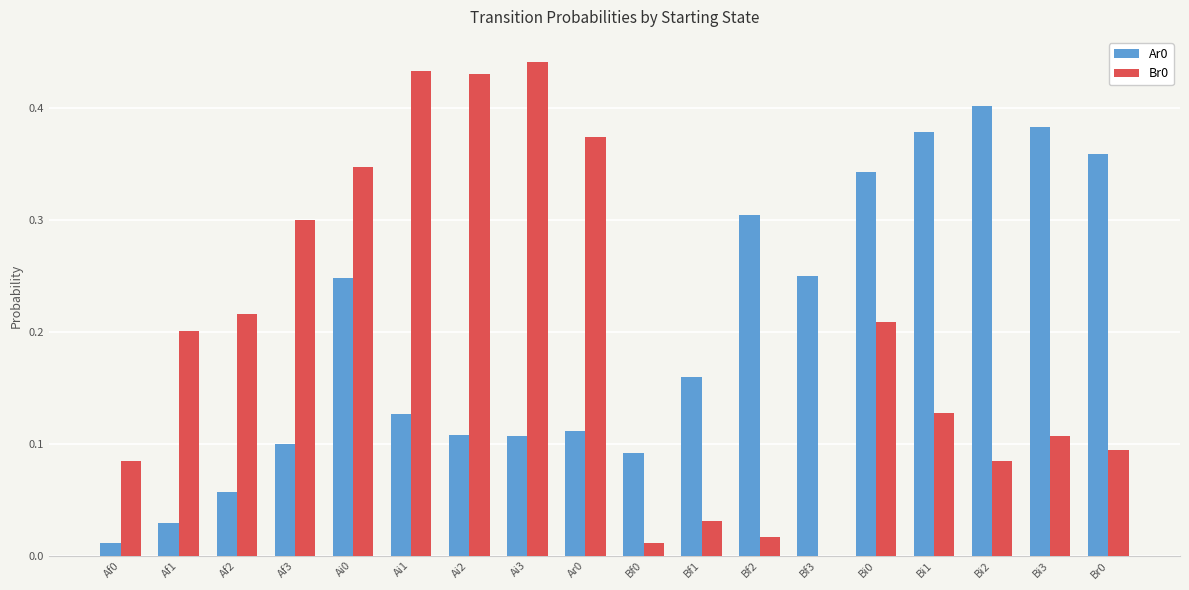

The Ar0 series shows 0.2 at Bi2. True or false?

False